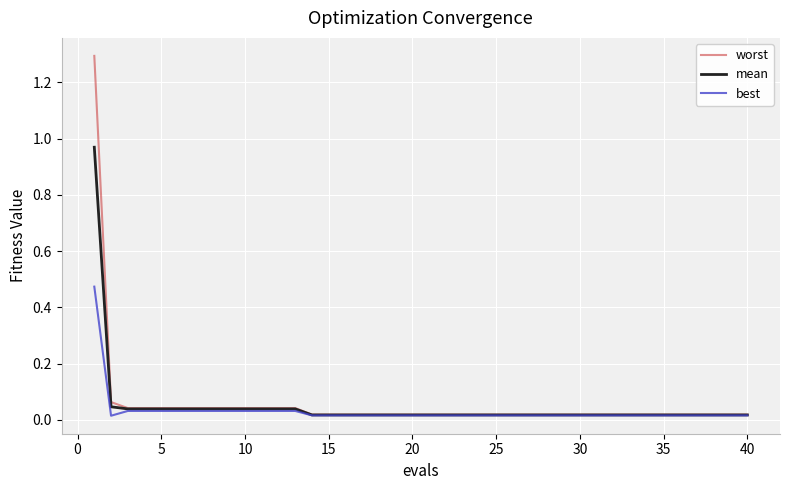

What is the greatest value displayed?

1.3